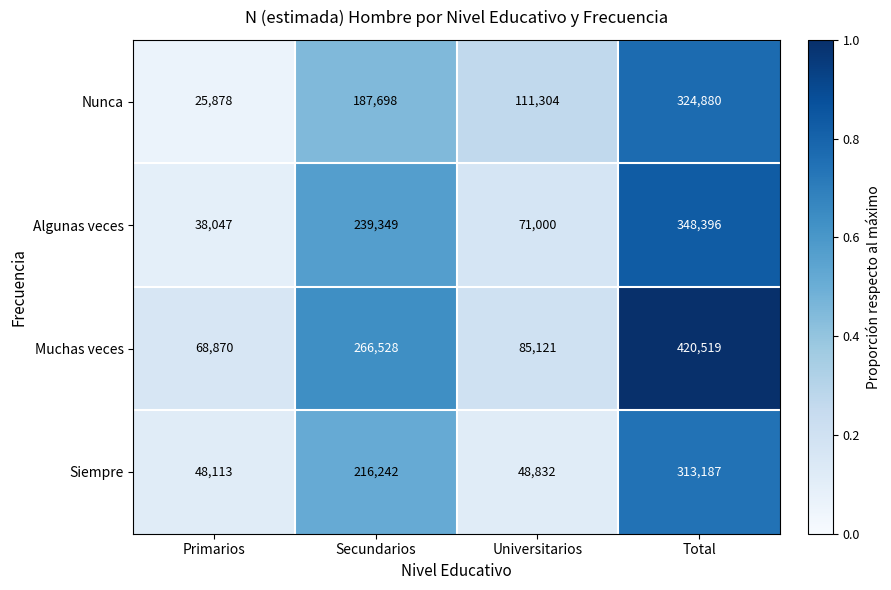

What is the minimum value shown in the chart?

25878